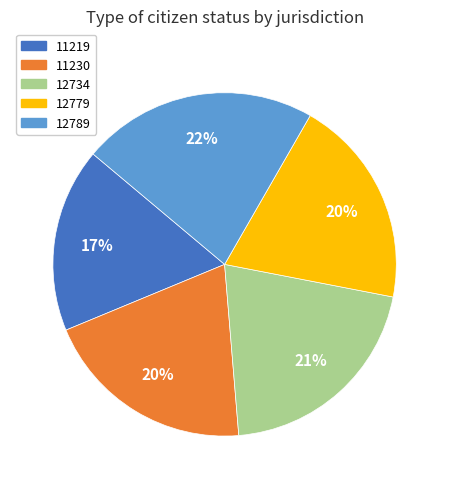

Which category has the smallest portion of the pie?

11219